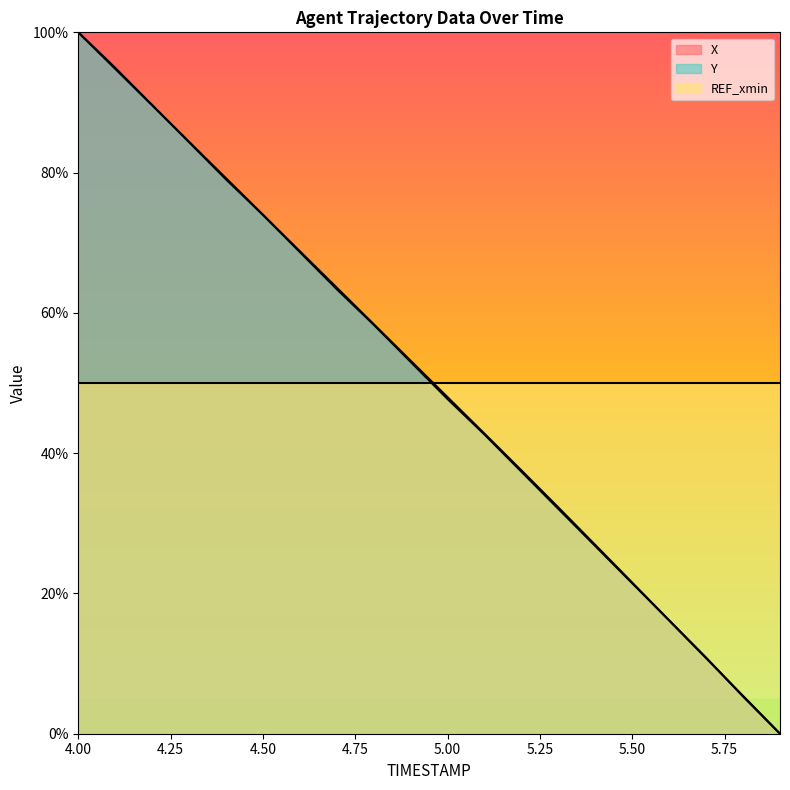

What is the difference between the highest and lowest values at 5.50?

28.6